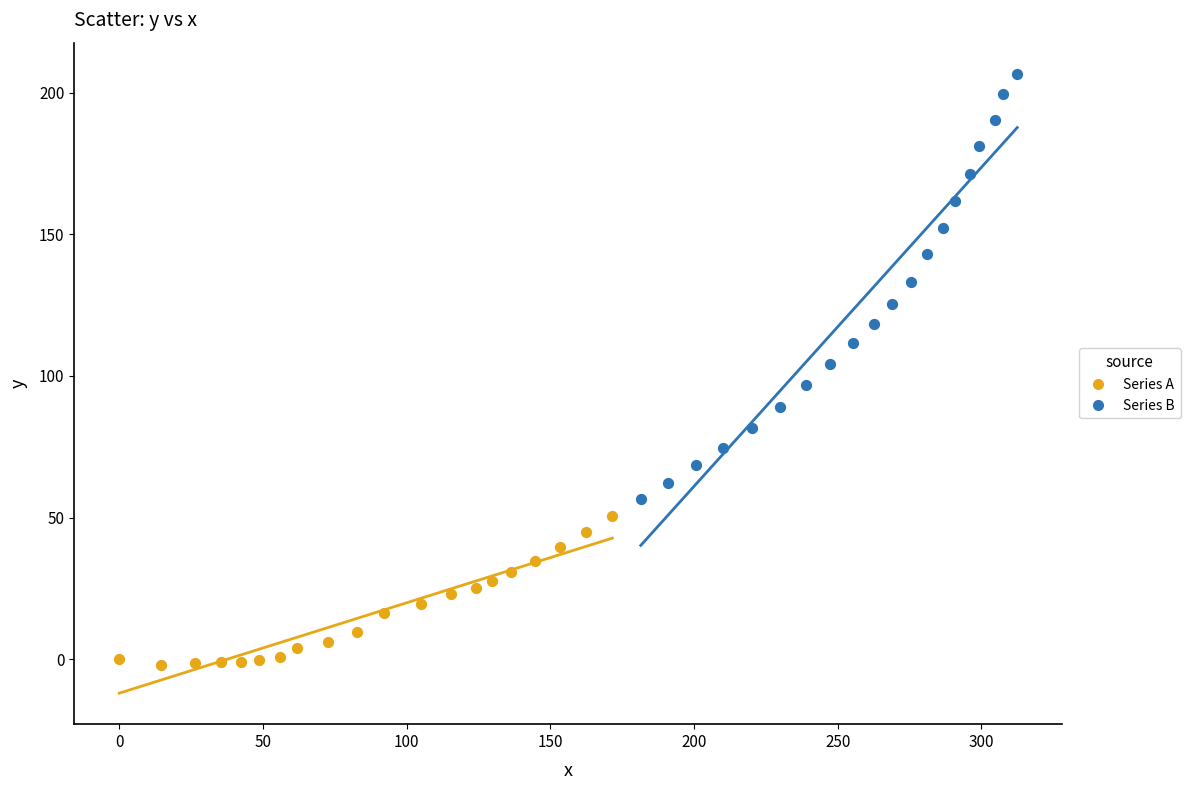

Which series contains the highest Y value?

Series B